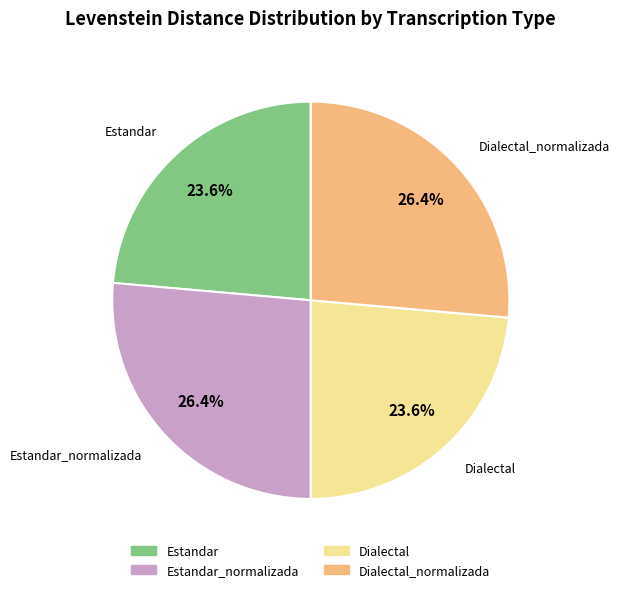

Is there any slice that represents more than half of the pie?

No